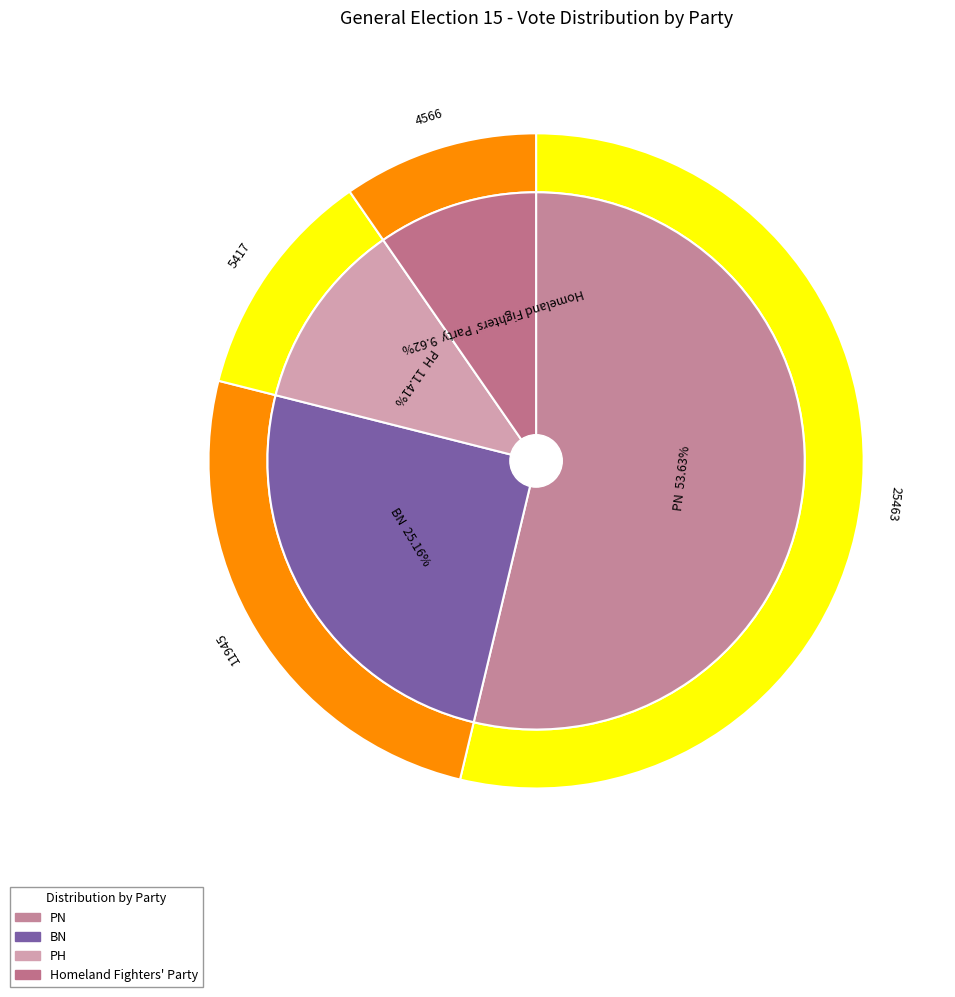

Rank the categories by value from highest to lowest.

PN, BN, PH, Homeland Fighters' Party